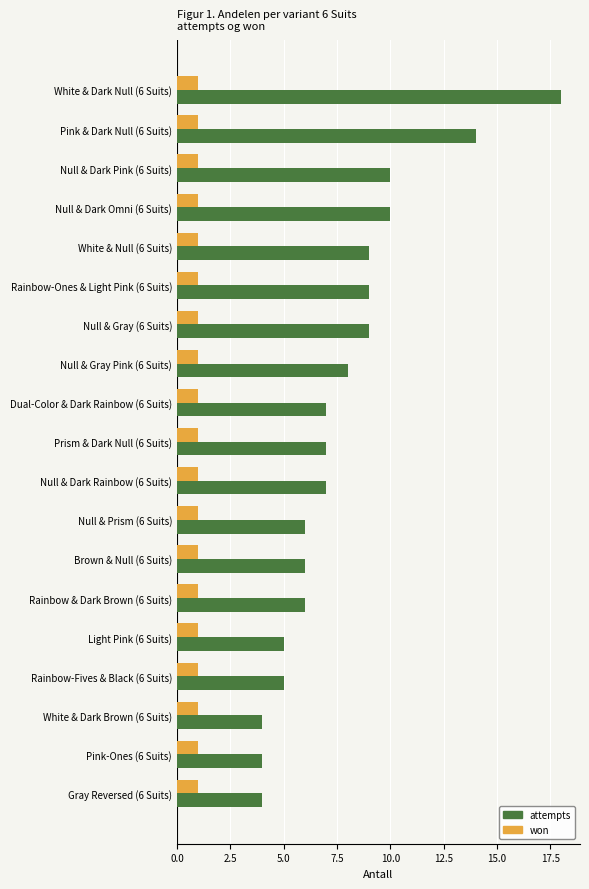

Which series changed the most between Pink & Dark Null (6 Suits) and Null & Dark Omni (6 Suits)?

attempts